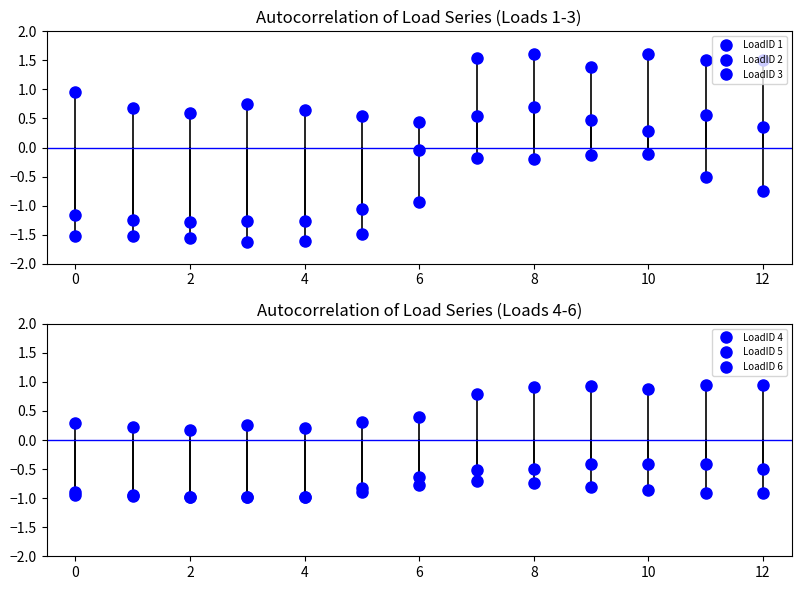

In LoadID 3, how many points are higher than both neighbors (excluding endpoints)?

3